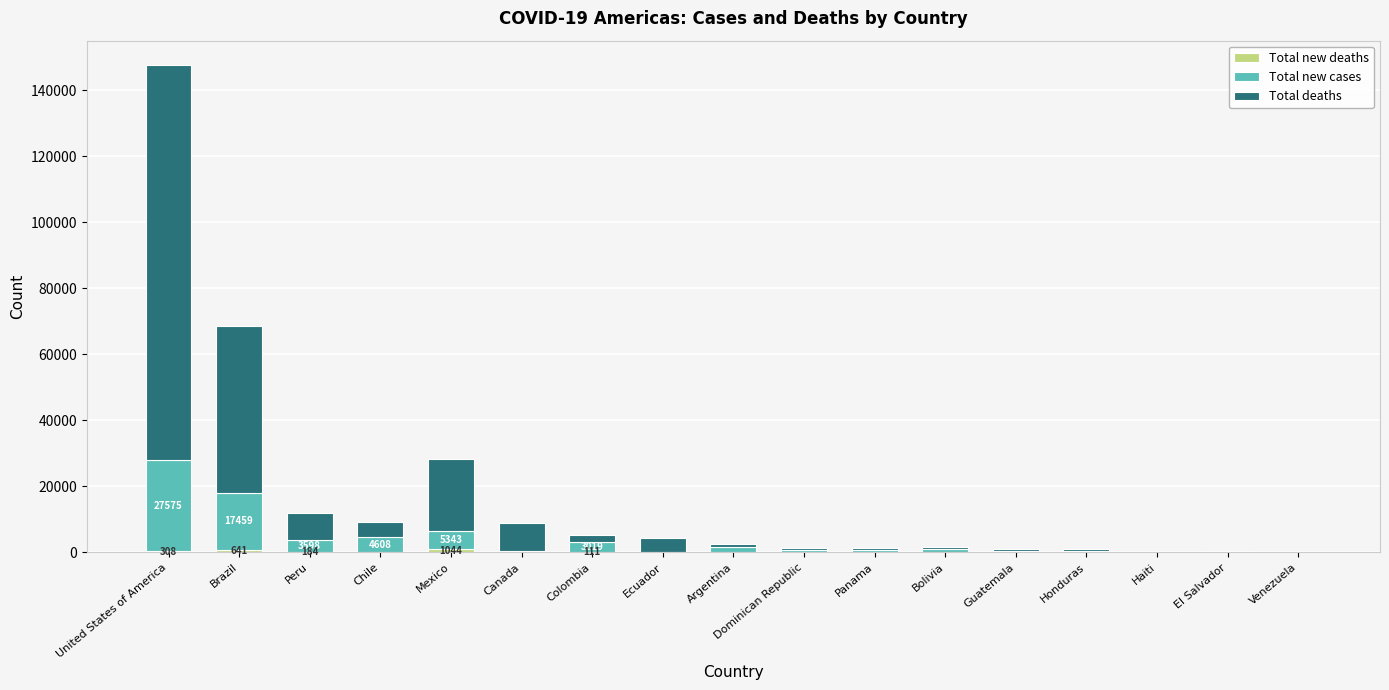

At which category is the sum across all series the highest?

United States of America